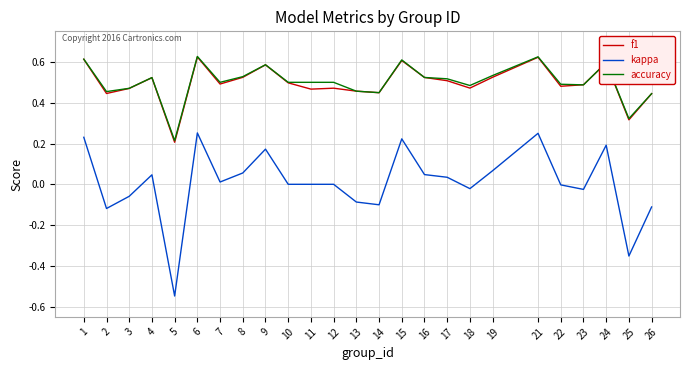

Is the value of kappa at 6 greater than the value of f1 at 16?

No